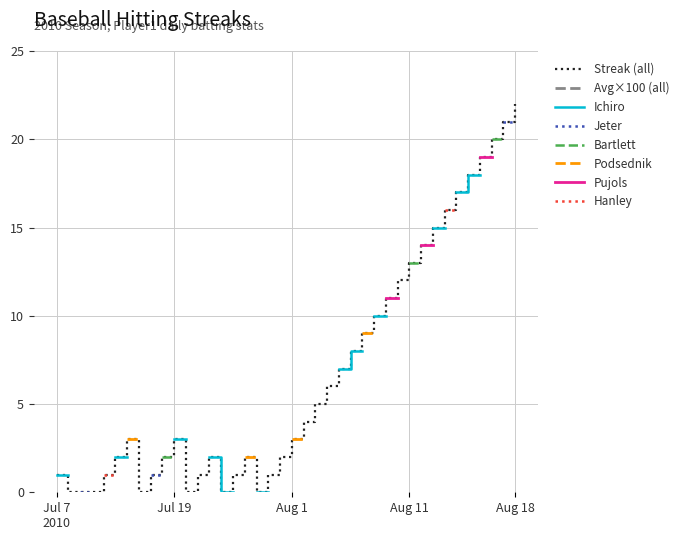

What is the total value across all series at Jul 19?

38.2